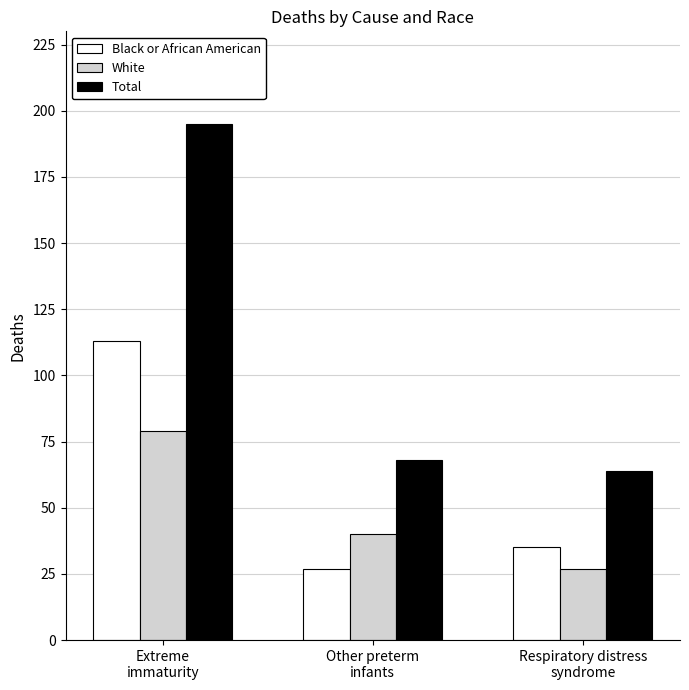

True or false: White has a value of 79 at Extreme
immaturity.

True